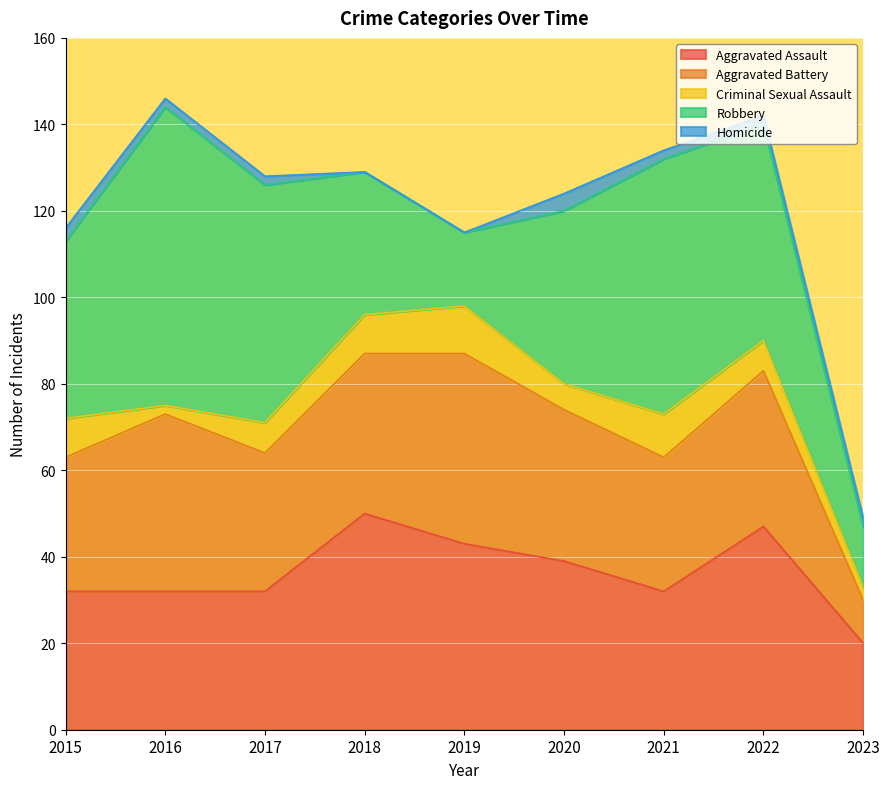

What is the sum of the Robbery values at 2022 and 2020?

90